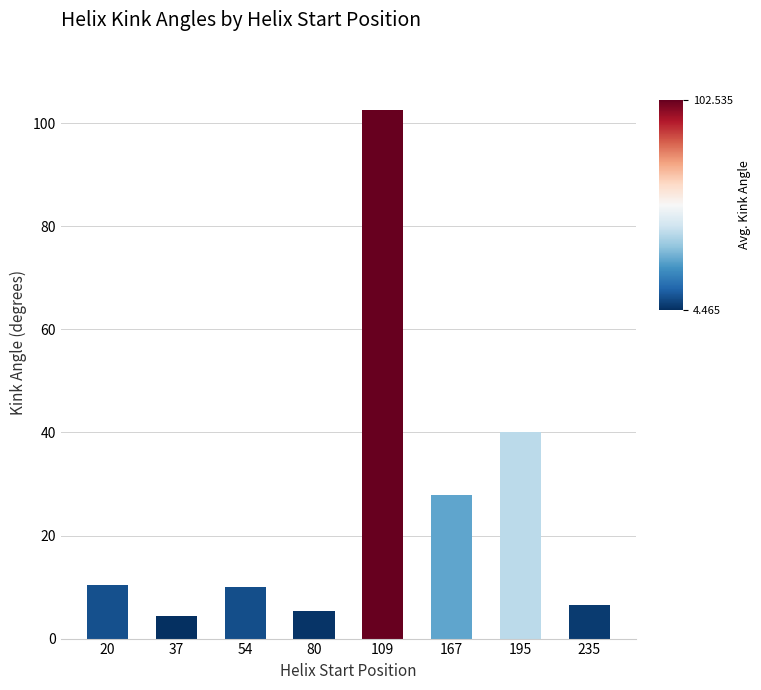

At which label is the value closest to 53?

195